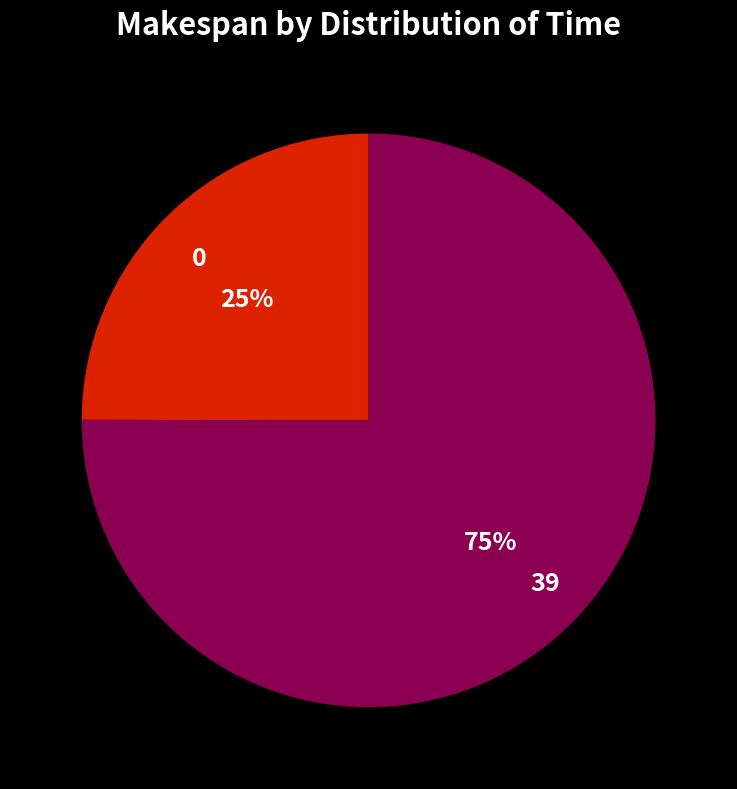

To the nearest percent, what is the combined percentage of 0 and 39?

100%